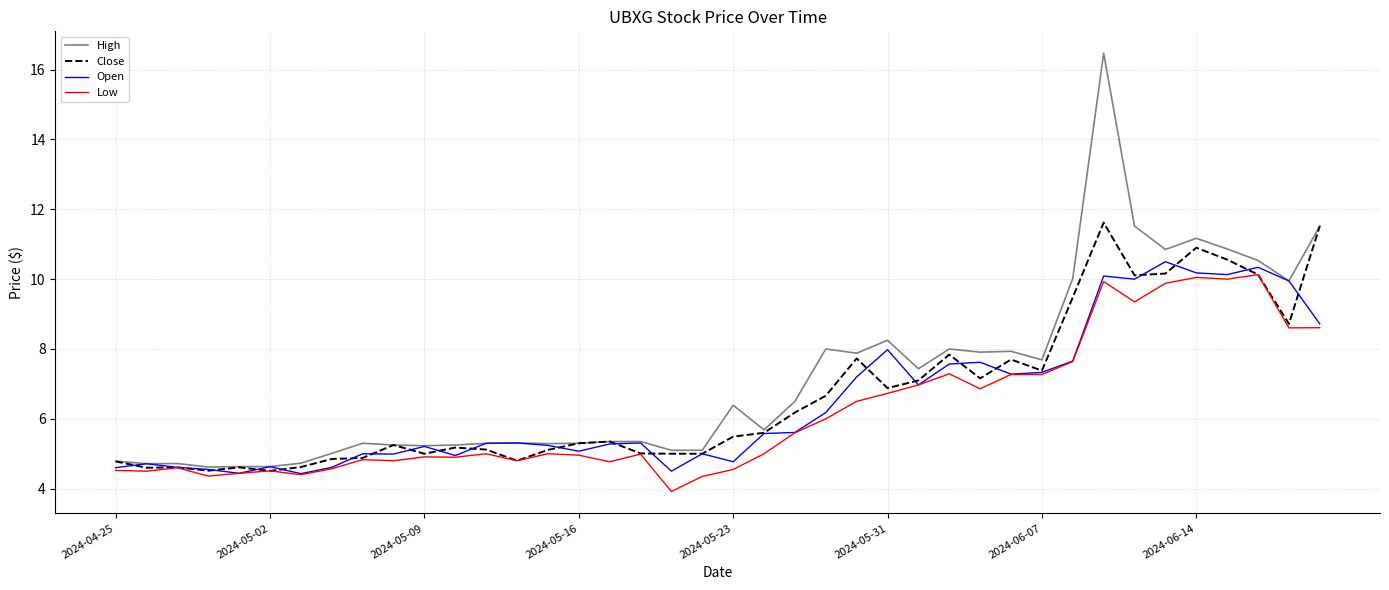

Which series has the largest range (max minus min)?

High